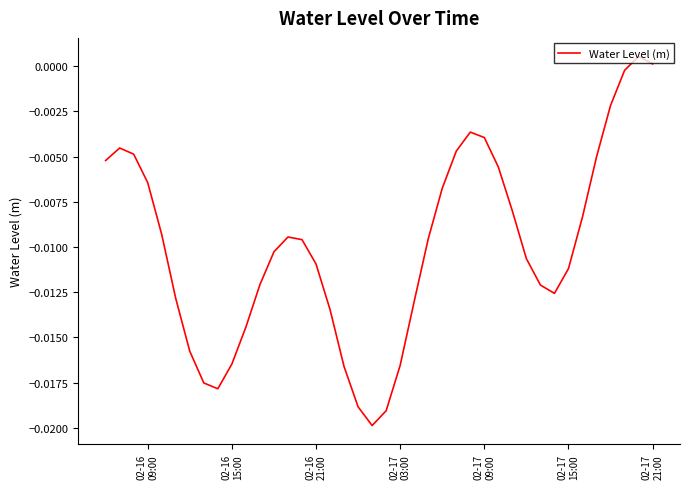

Count the number of values greater than 0.

2